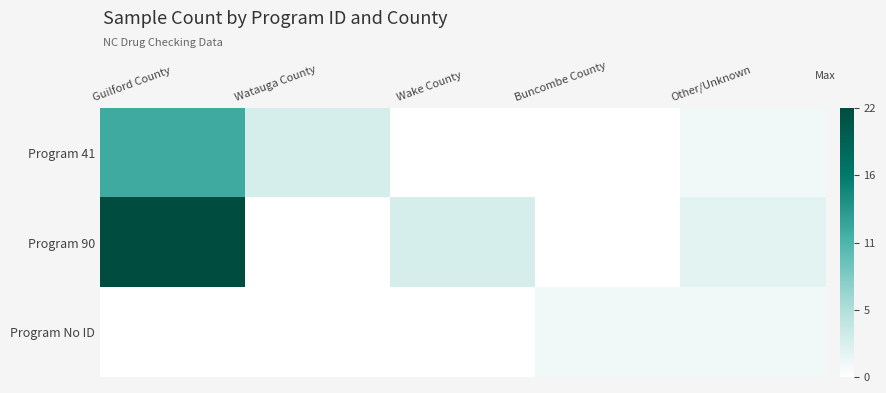

Rank the series at Buncombe County from highest to lowest value.

Program No ID, Program 41, Program 90